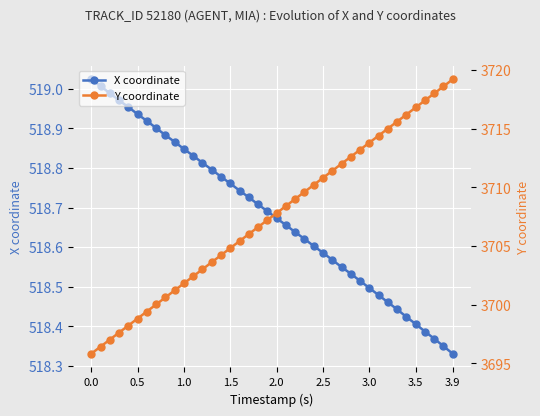

At how many categories does at least one series exceed 2546?

40